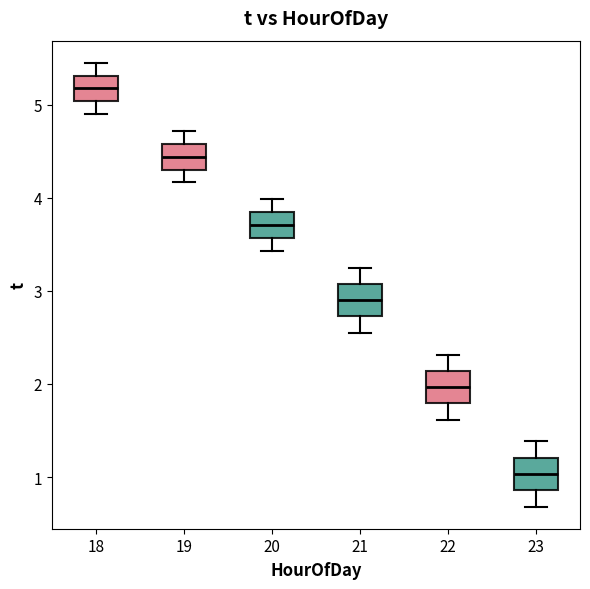

Which box has the highest median line?

18